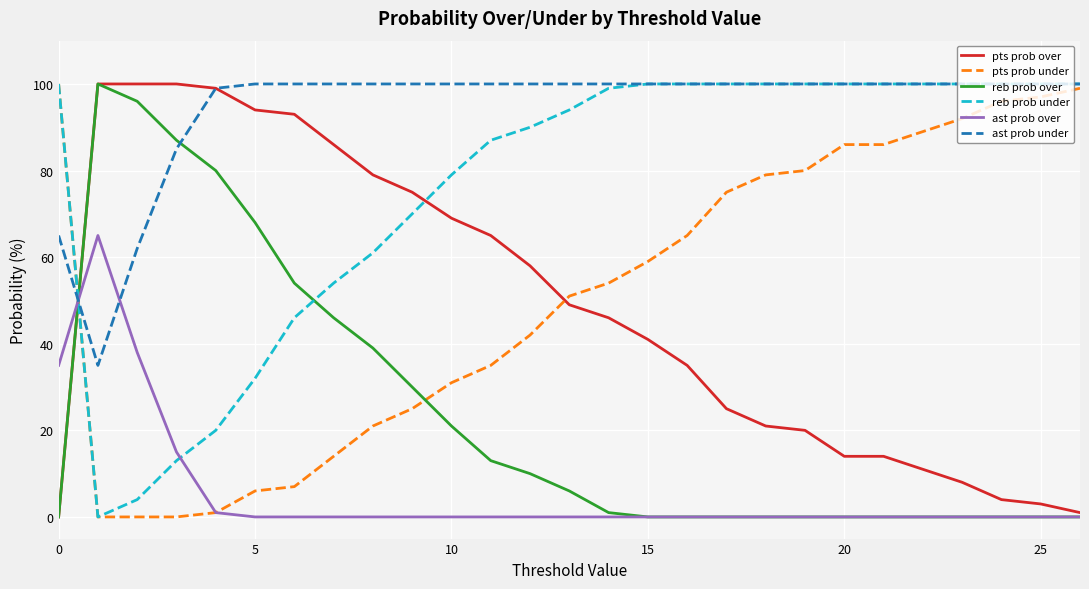

Which series ends up on top after the final intersection of reb prob under and reb prob over?

reb prob under